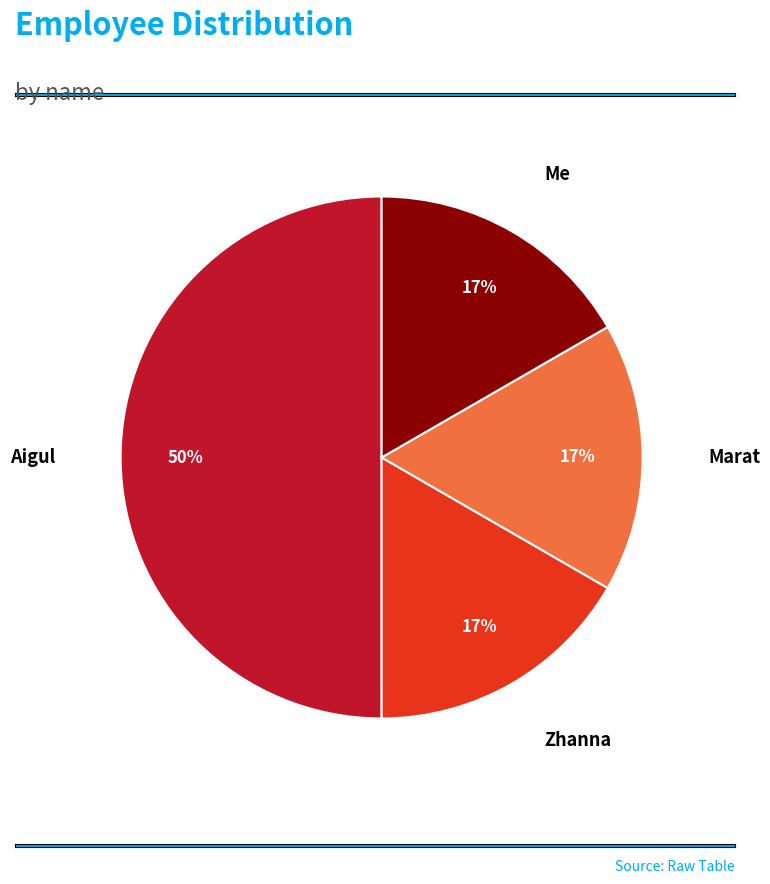

The Me slice represents 17% of the pie. True or false?

True